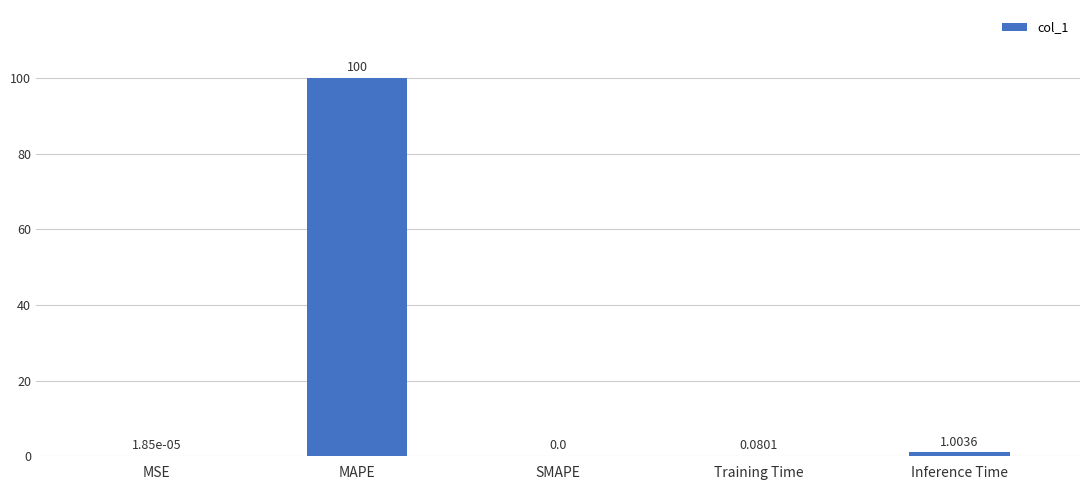

What is the sum of the values at Training Time and Inference Time?

1.1